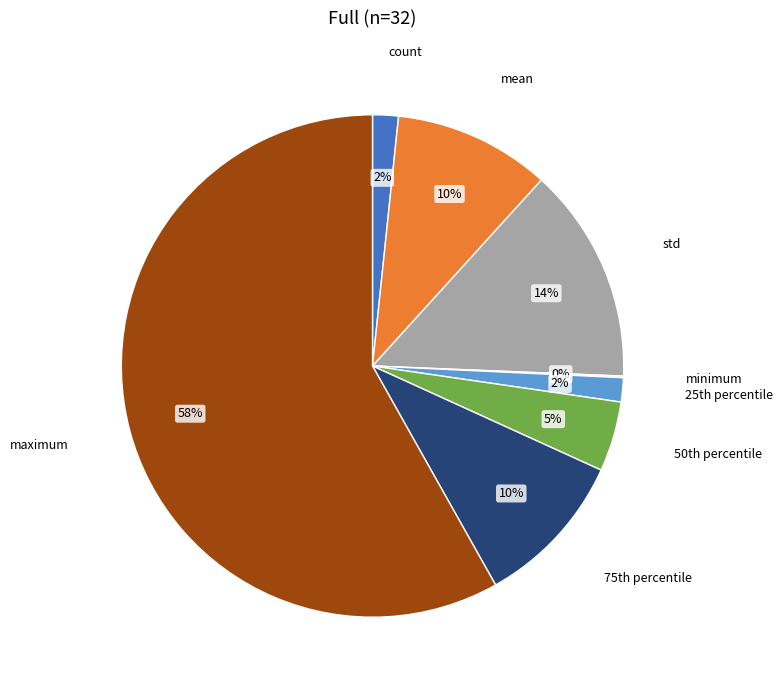

To the nearest percent, what is the average slice percentage?

12%